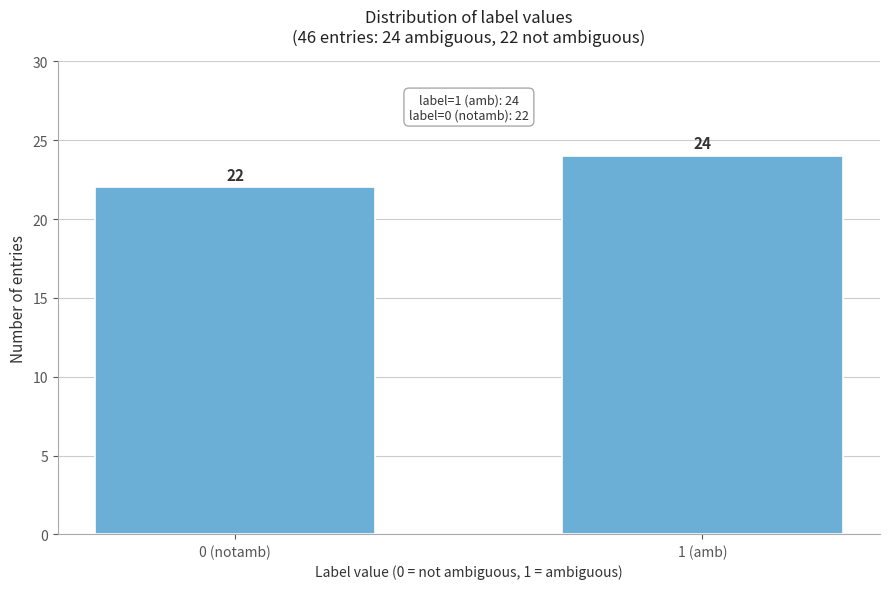

Reading right to left, transcribe all the data shown in this chart.

1 (amb)=24	0 (notamb)=22